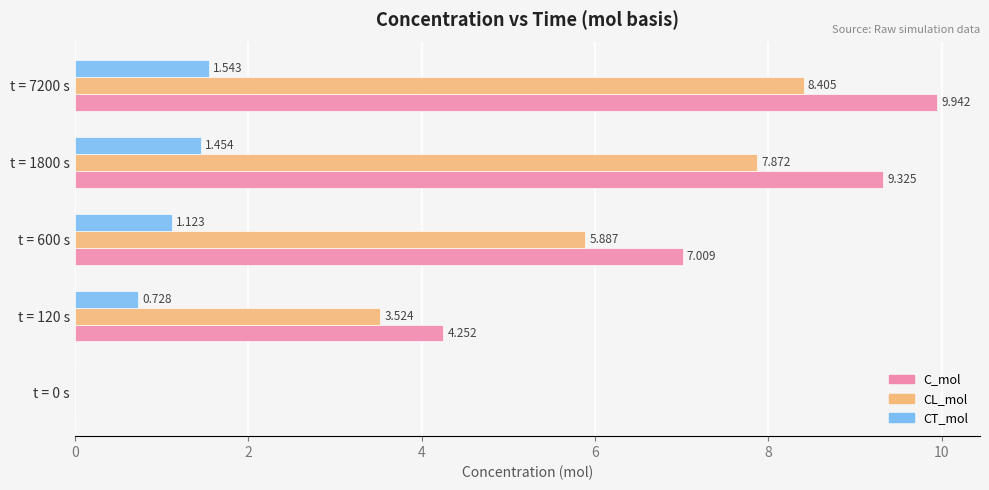

Which series has the largest total across all categories?

C_mol